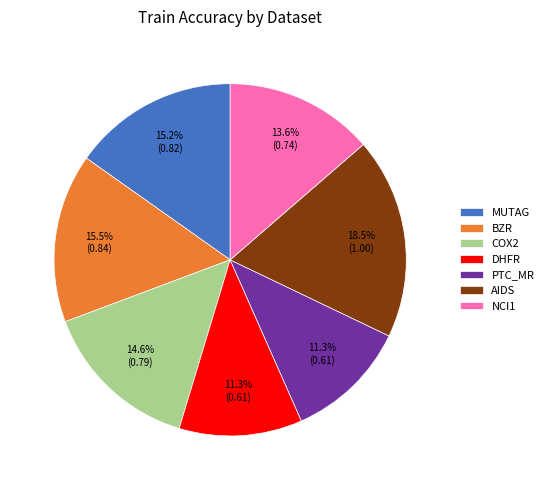

Which category has the biggest portion of the pie?

AIDS